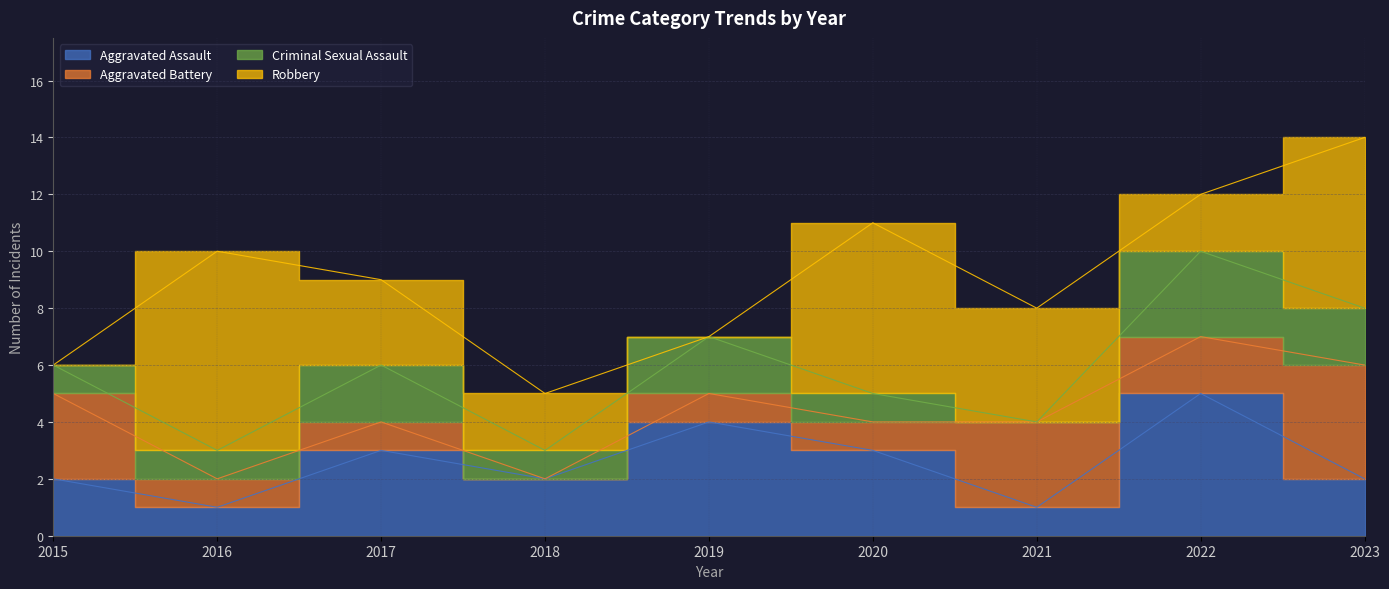

At 2016, list the series in order from smallest to largest.

Aggravated Assault, Aggravated Battery, Criminal Sexual Assault, Robbery